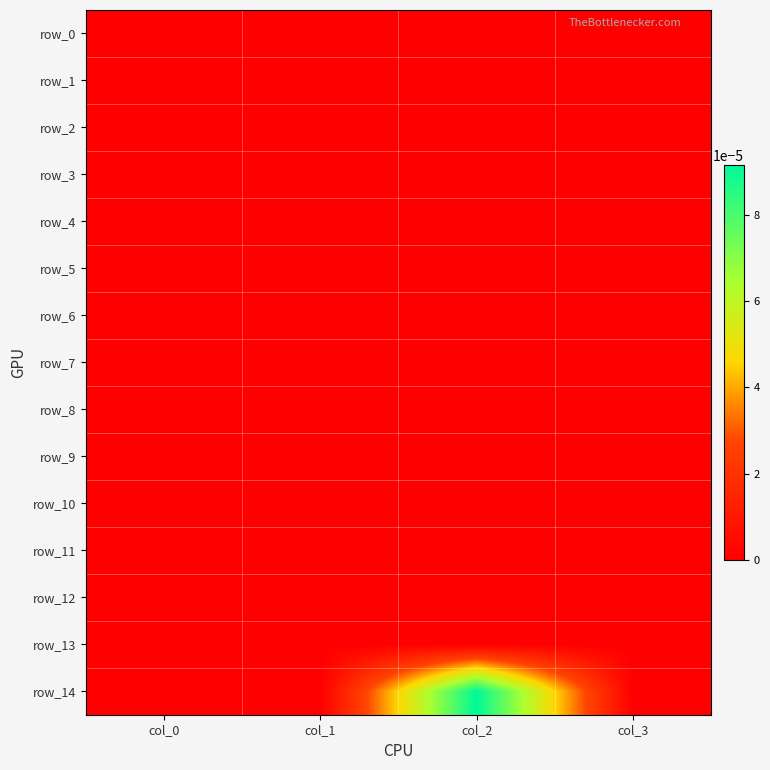

Is it true that row_0 equals 0.0 at col_3?

True